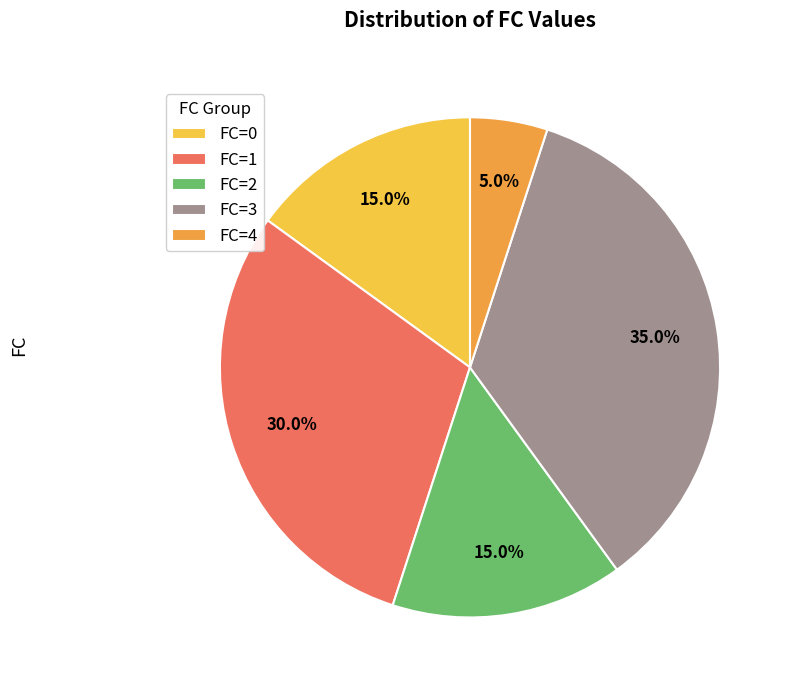

To the nearest percent, what is the average slice percentage?

20%